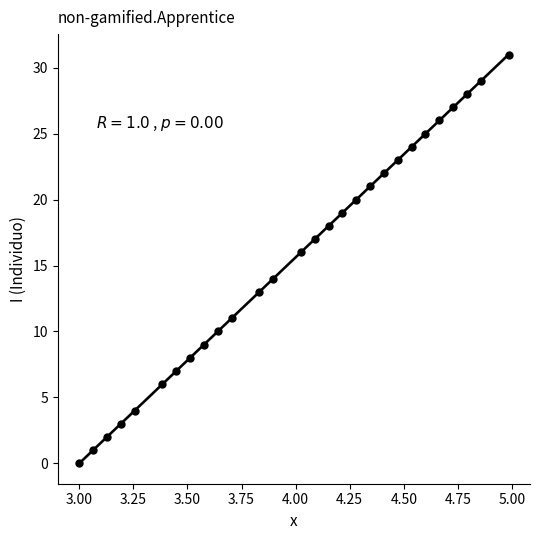

What is the range of Y values (max minus min)?

31